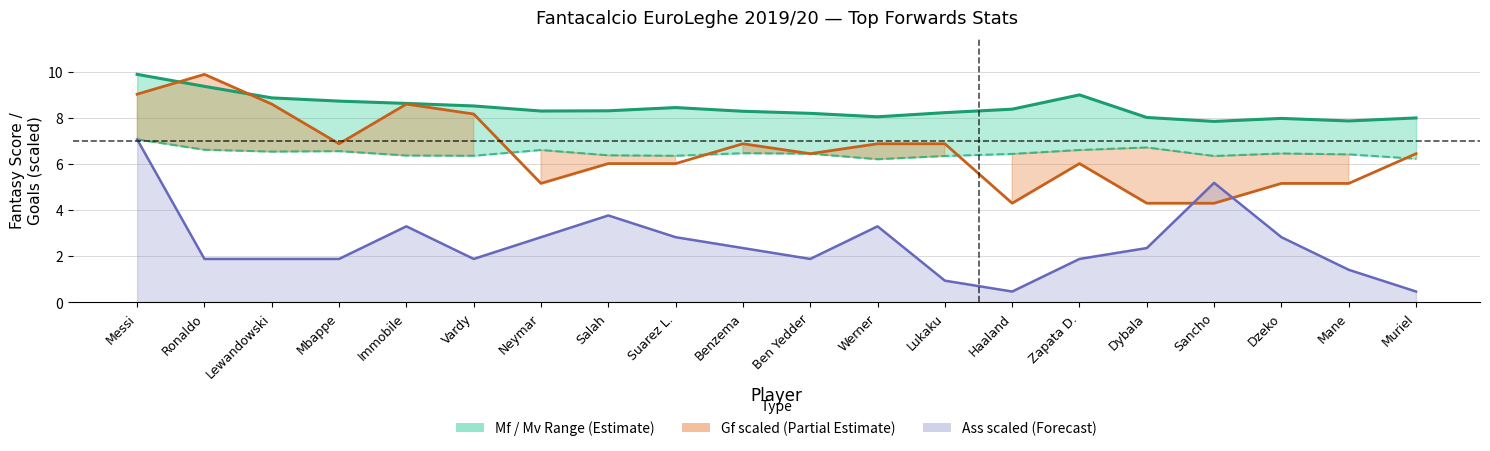

At how many categories does at least one series exceed 0?

20